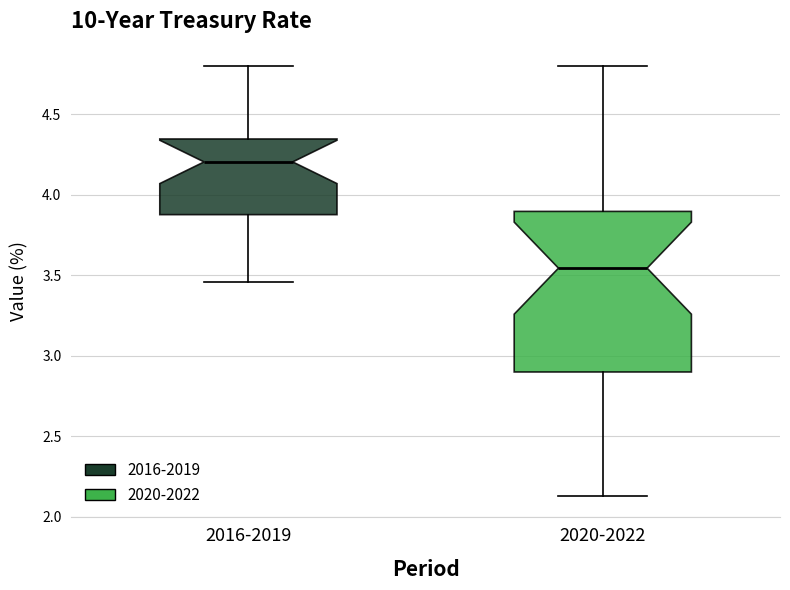

Reading left to right, read every box against the y-axis: the position of its median line, the range the box covers, and the ends of its whiskers. The values are not printed on the chart, so give them approximately, as read against the axis.

2016-2019: median 4.20, box 3.90 to 4.35, whiskers 3.45 to 4.80
2020-2022: median 3.55, box 2.90 to 3.90, whiskers 2.15 to 4.80